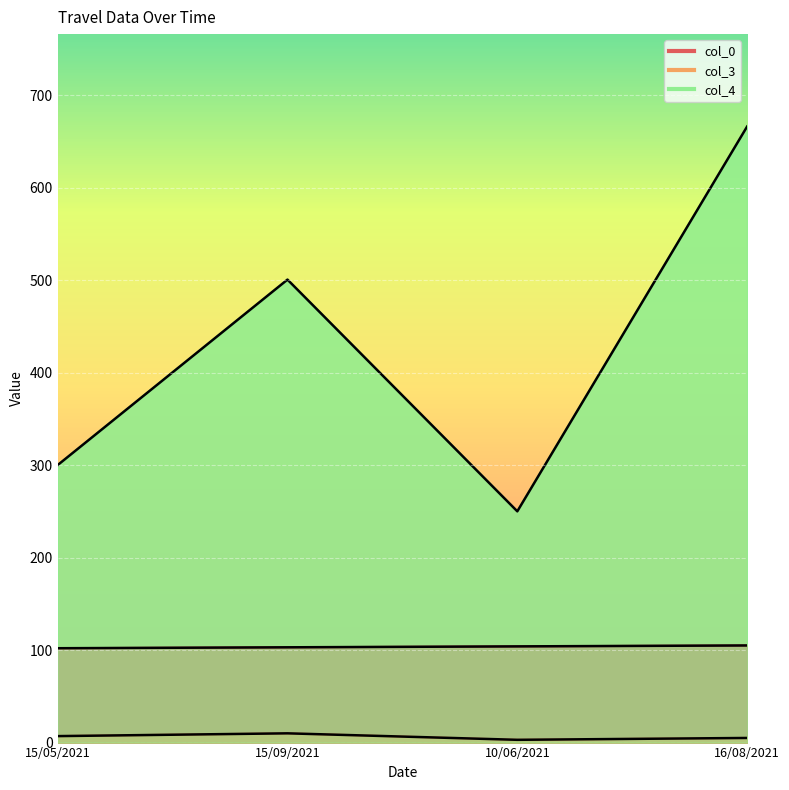

What is the label of the 4th point from the right?

15/05/2021